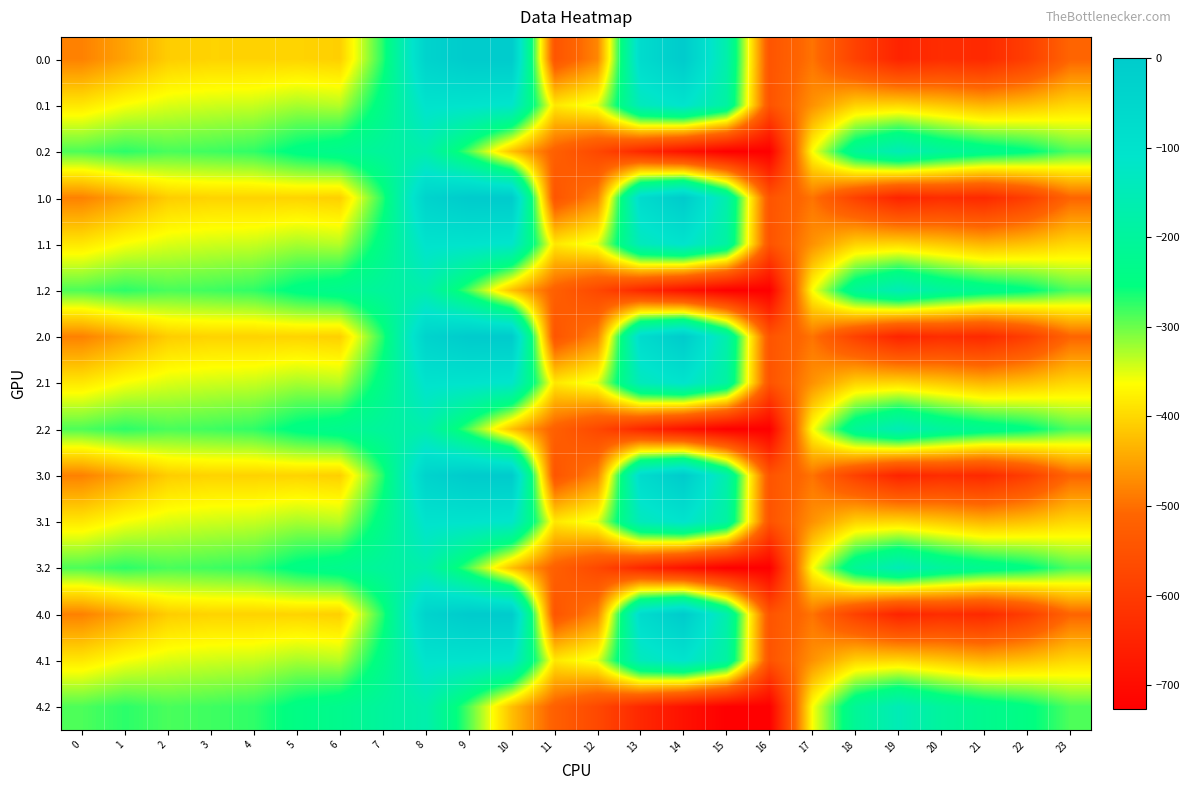

How many series are shown in this chart?

15